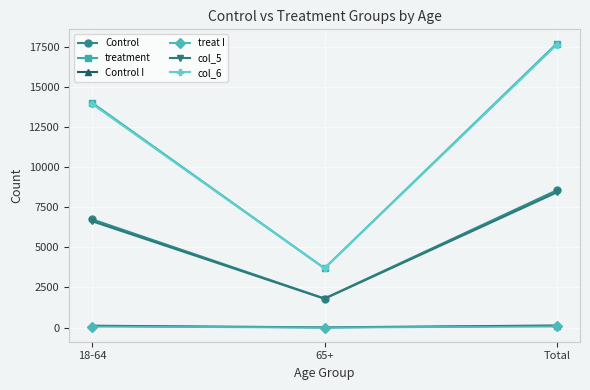

Rank the categories by treatment value from highest to lowest.

Total, 18-64, 65+